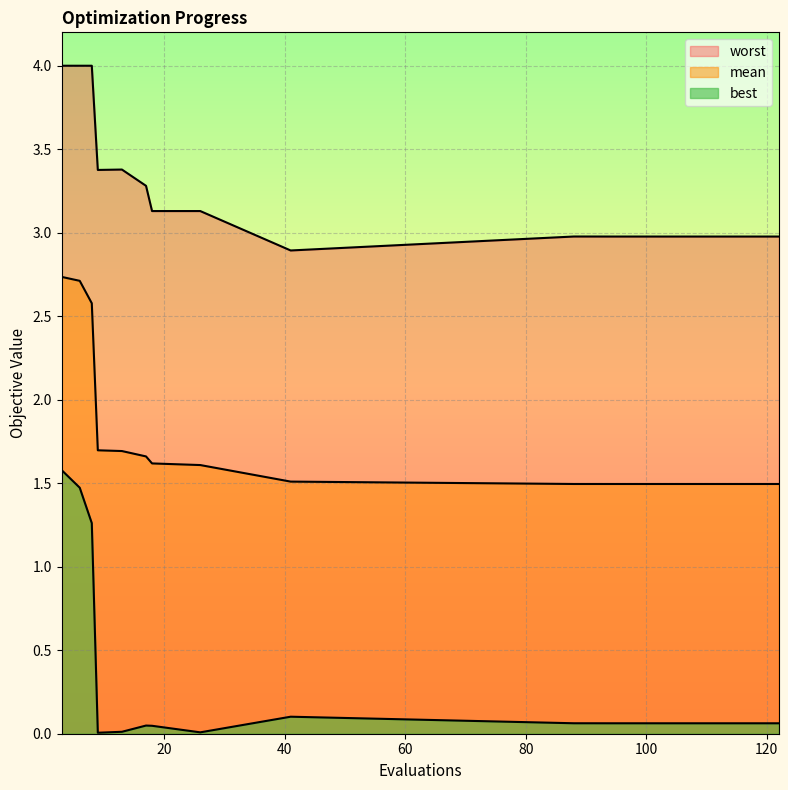

Which series changed the most between 18 and 88?

worst